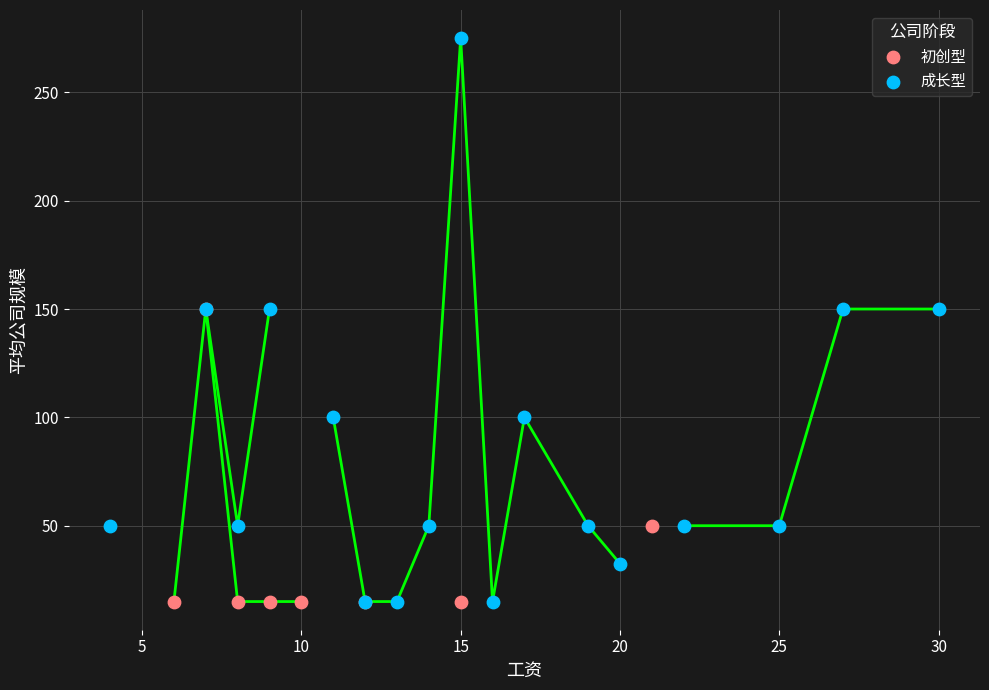

Which series has the widest spread of Y values?

成长型